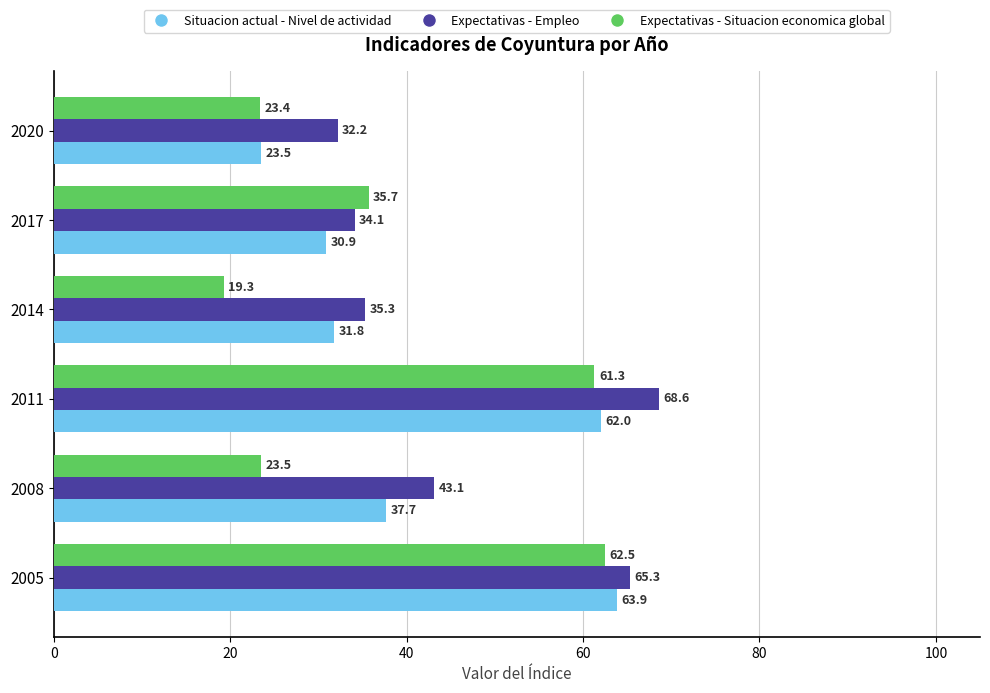

How many values in the Situacion actual - Nivel de actividad series are below 37?

3